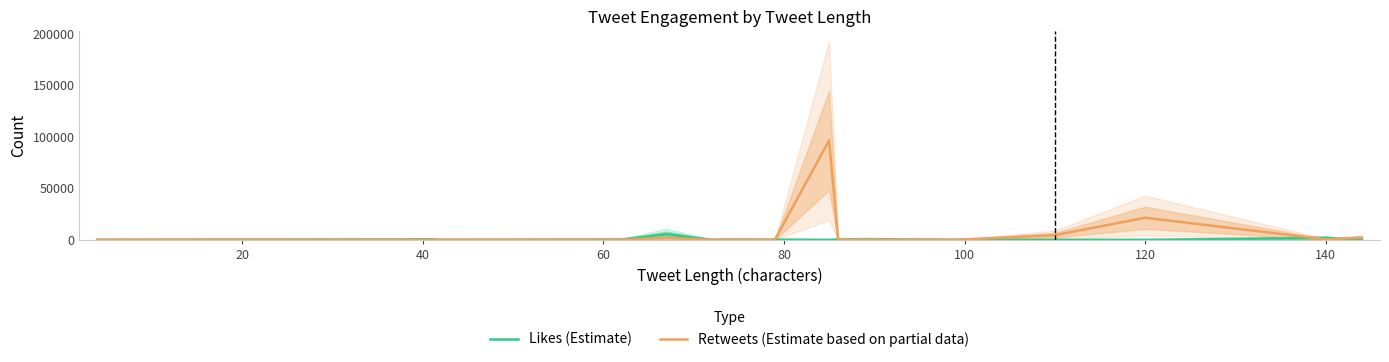

Is this an area chart (filled region under the line)?

No